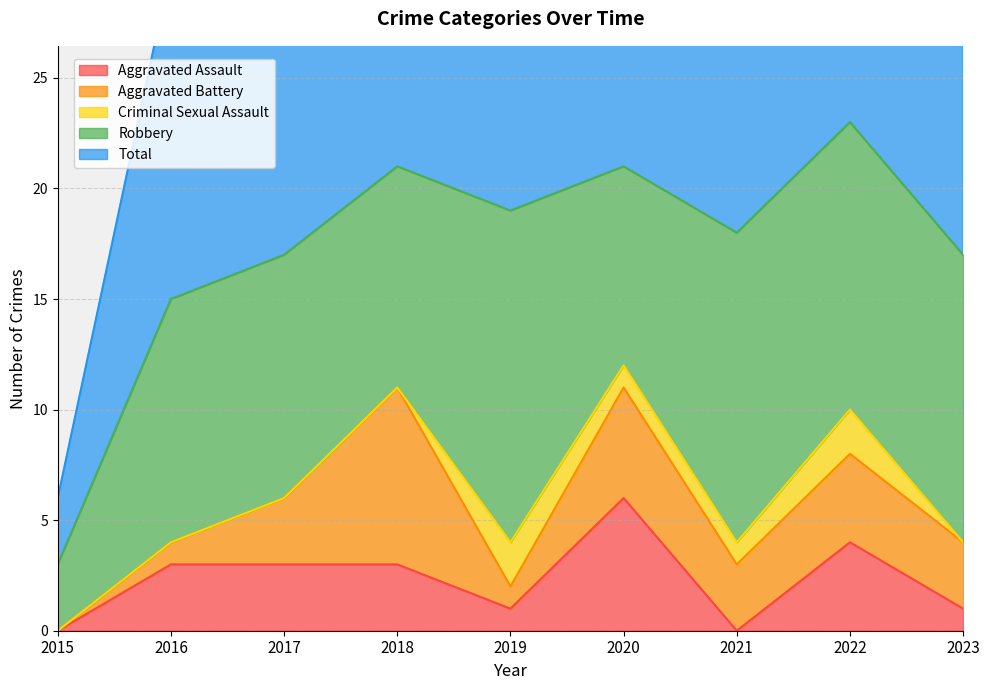

Which series has the largest total across all categories?

Total